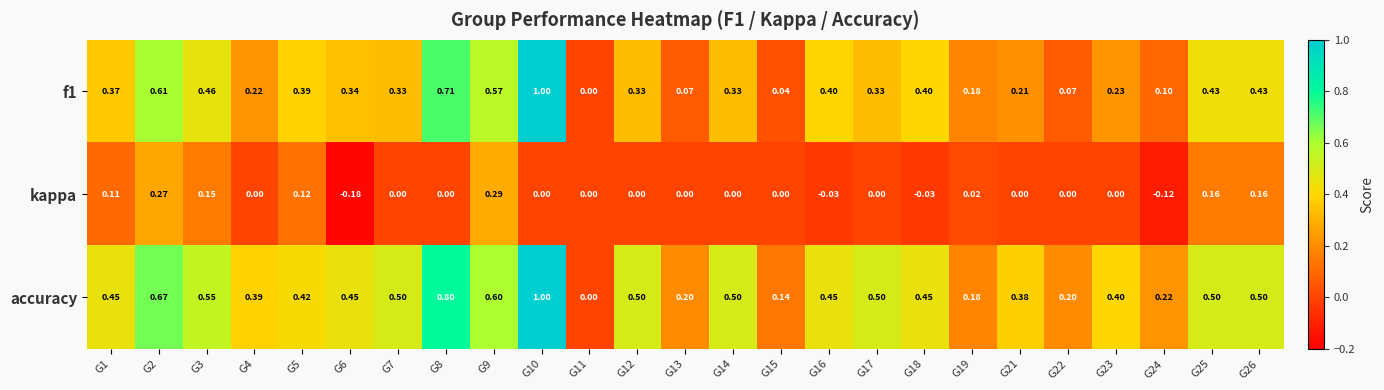

At G21, list the series in order from largest to smallest.

accuracy, f1, kappa